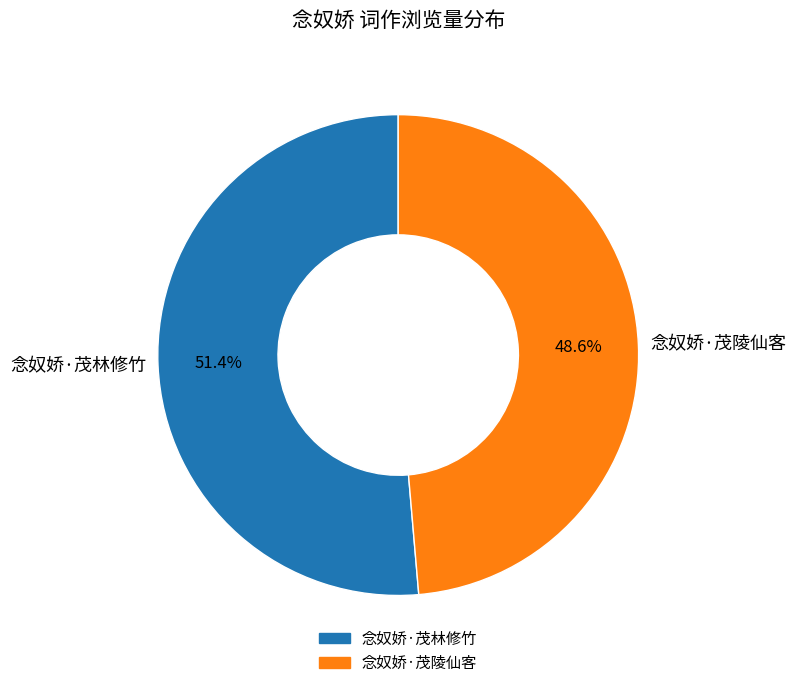

What percentage is the 念奴娇·茂陵仙客 slice, to the nearest percent?

49%